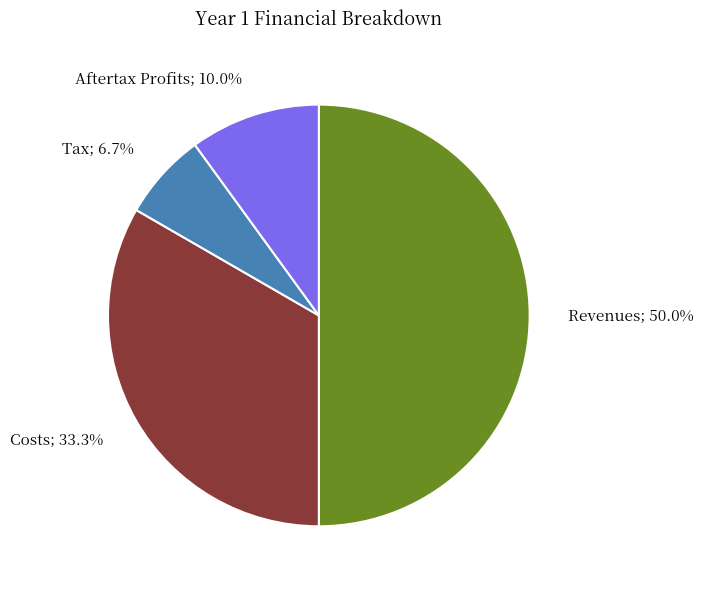

To the nearest percent, what is the average slice percentage?

25%